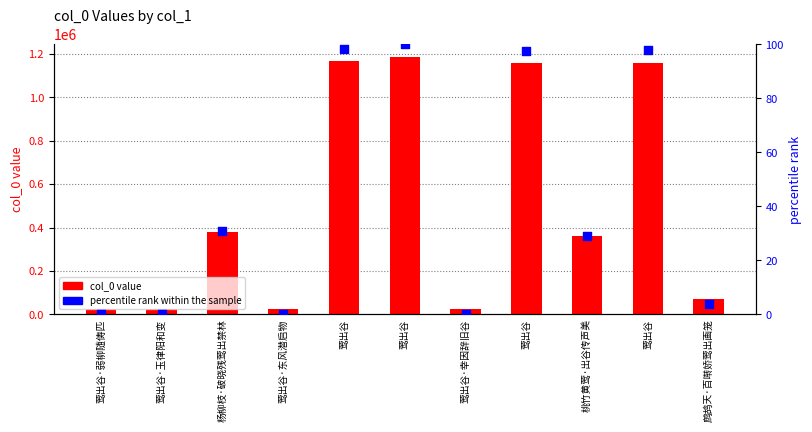

Which series reaches the maximum Y coordinate?

col_0 value